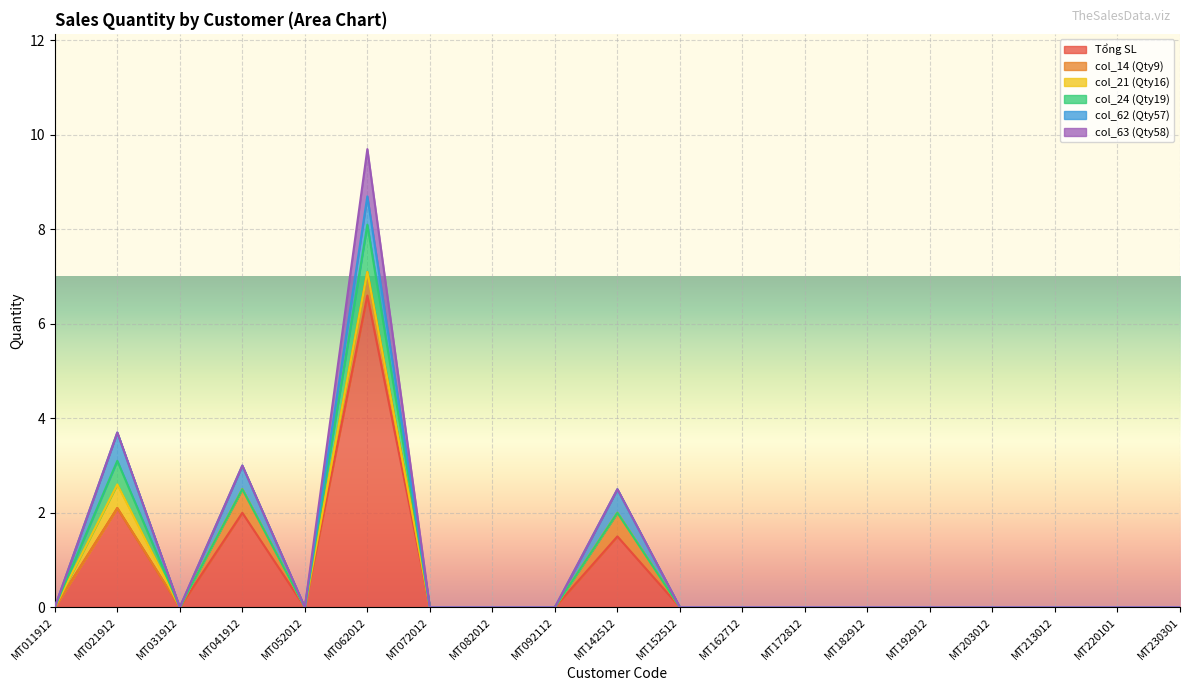

True or false: col_24 (Qty19) has more than 0 points higher than both neighbors.

True